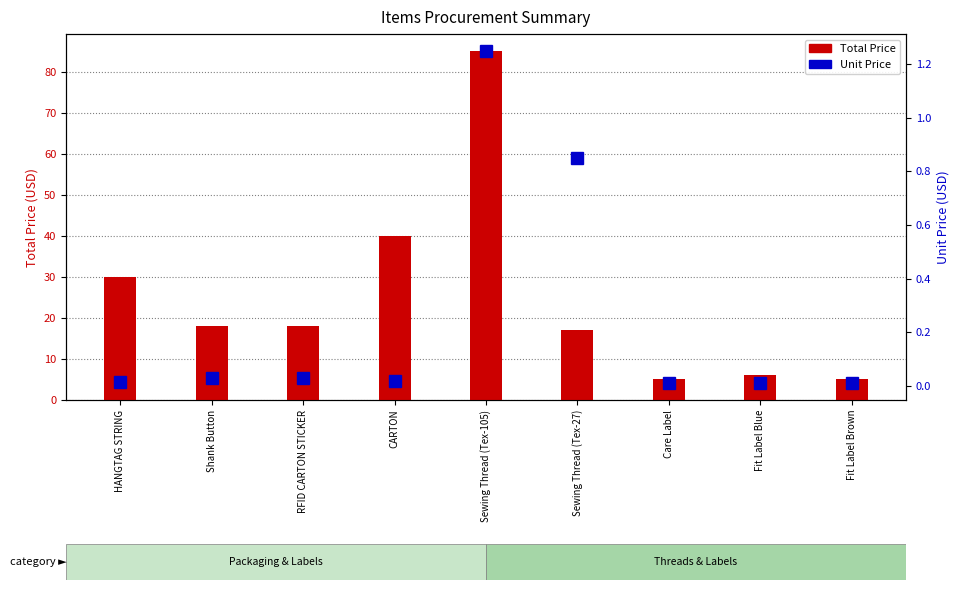

Reading left to right, list all the values displayed in this chart.

Total Price: 30.0	18.0	18.0	40.0	85.0	17.0	5.0	6.0	5.0
Unit Price: 0.0	0.0	0.0	0.0	1.2	0.8	0.0	0.0	0.0